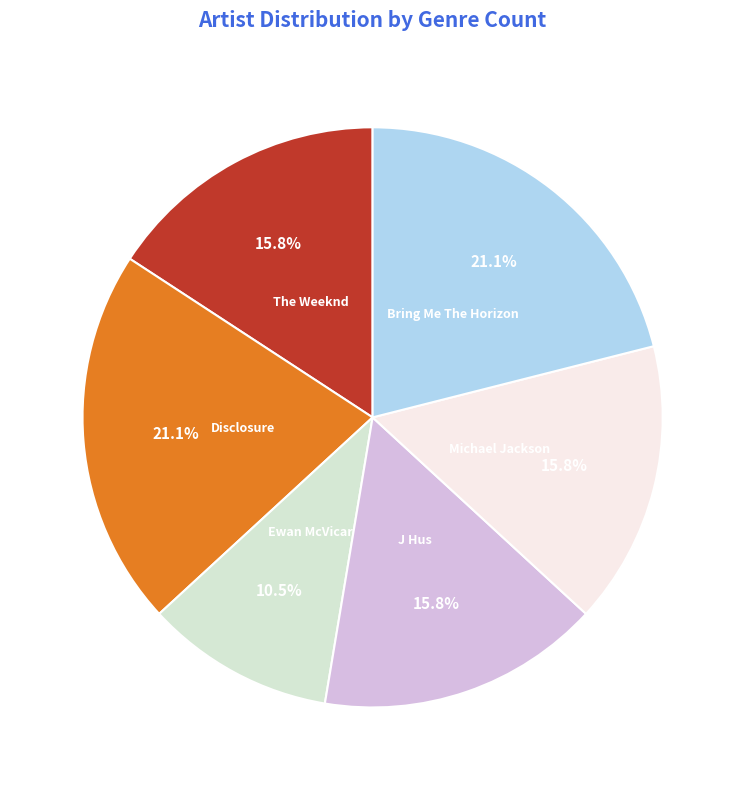

To the nearest percent, what portion does J Hus represent?

16%